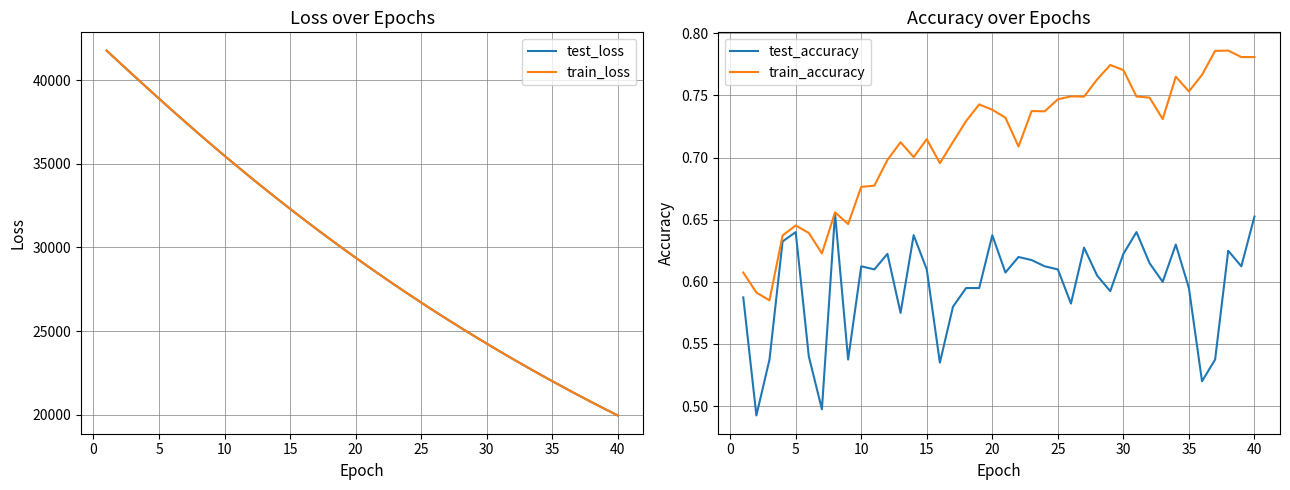

What is the approximate value of train_loss at 40?

19950.2